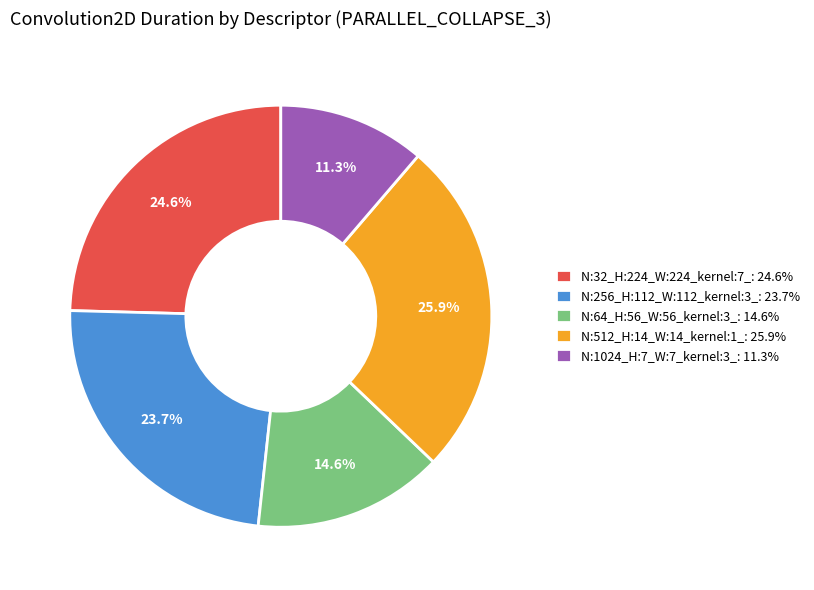

To the nearest percent, what percentage of the pie is N:256_H:112_W:112_kernel:3_?

24%